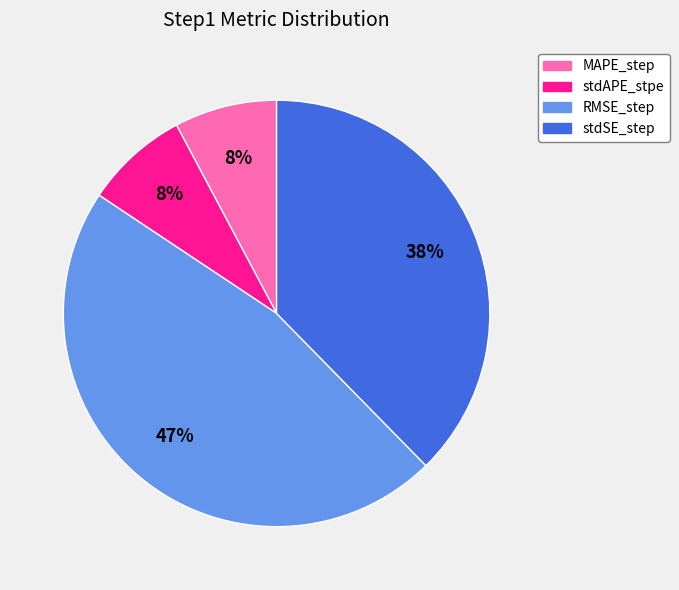

Is the sum of stdSE_step and MAPE_step greater than half?

No